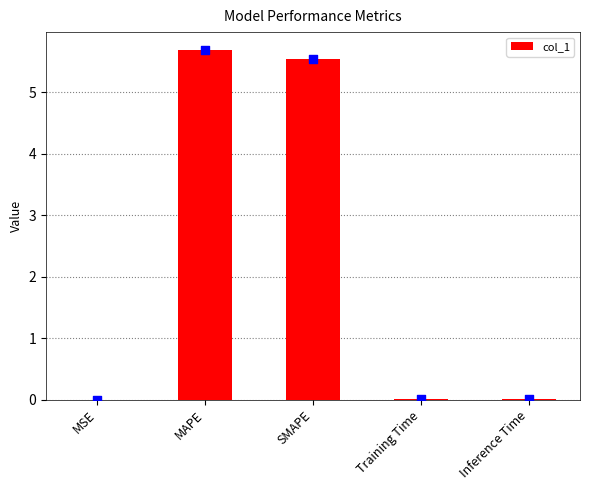

Which has a higher value, Training Time or MSE?

Training Time